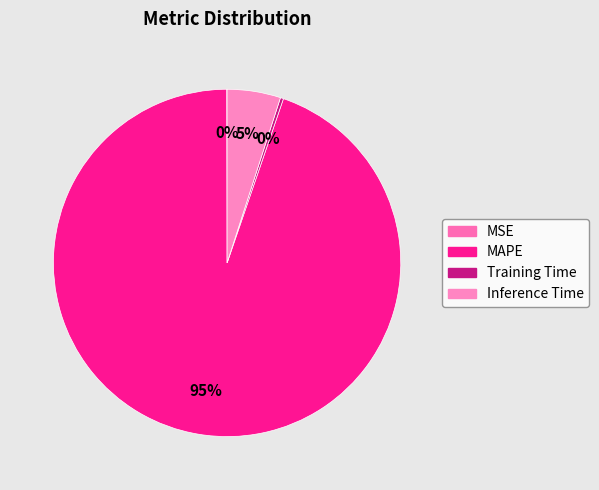

Rank the categories by value from highest to lowest.

MAPE, Inference Time, Training Time, MSE